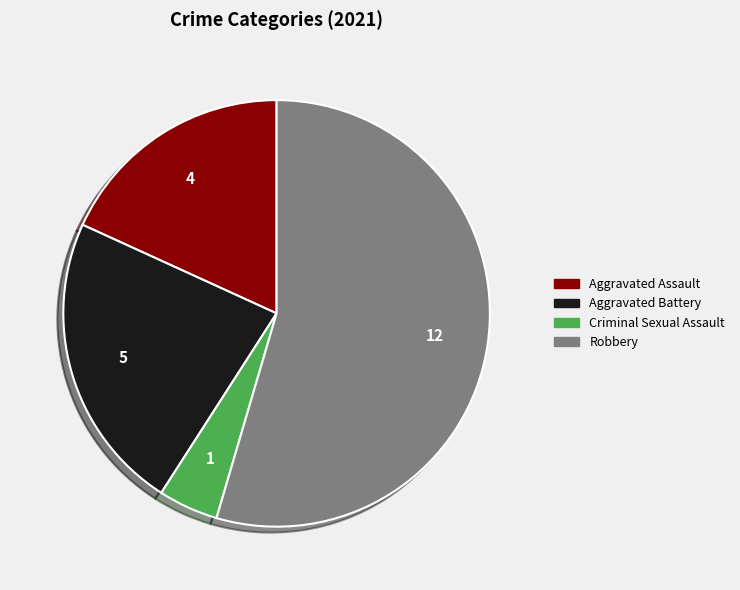

Is there any slice that represents more than half of the pie?

Yes